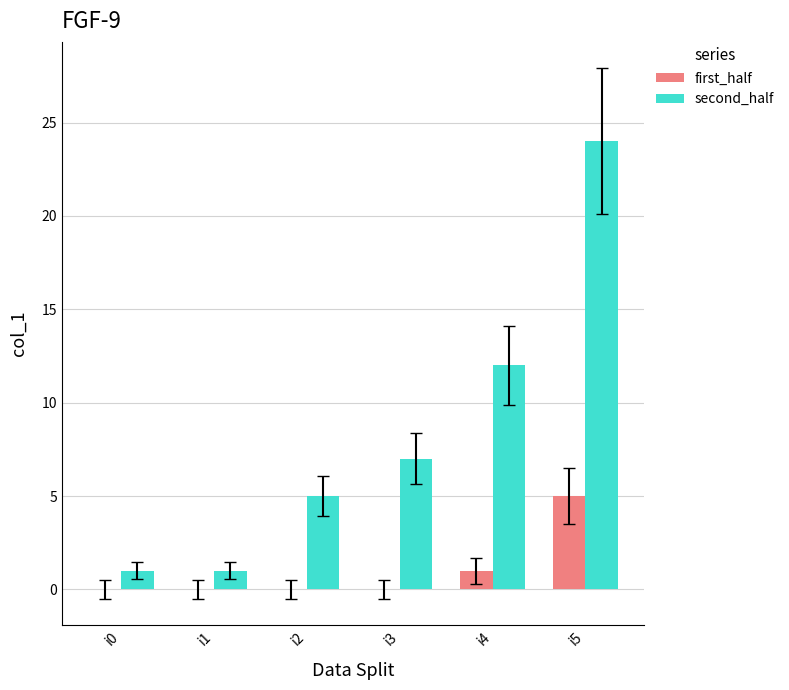

Which series has the largest range (max minus min)?

second_half